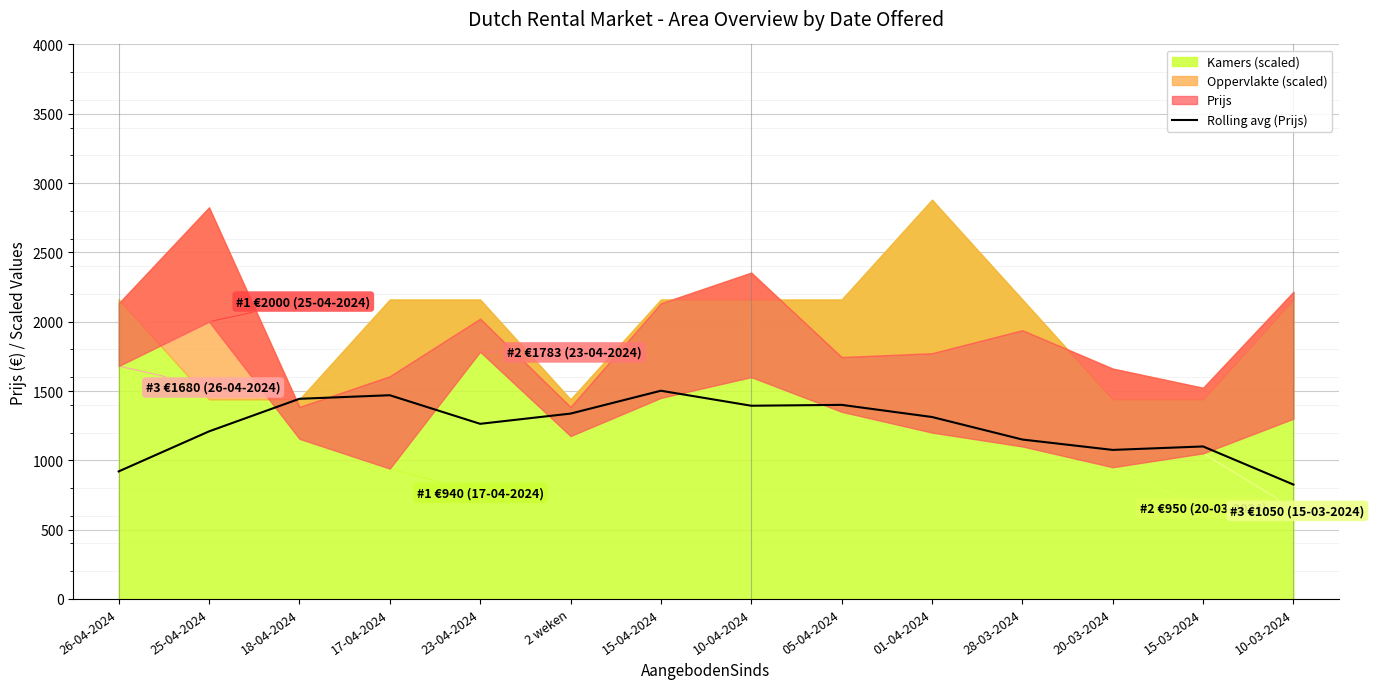

How many interior local peaks (higher than both neighbors) does the data have?

4